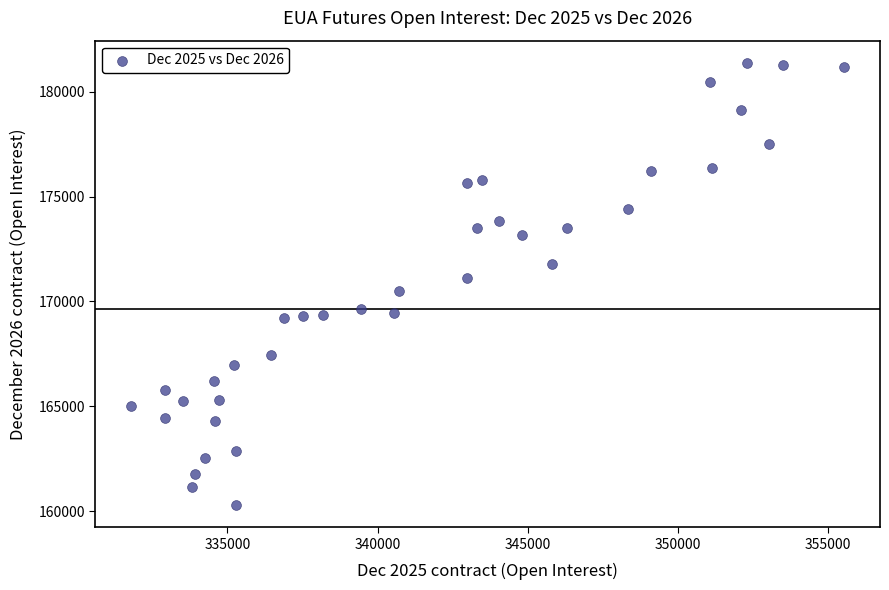

What is the range of X values (max minus min)?

23742